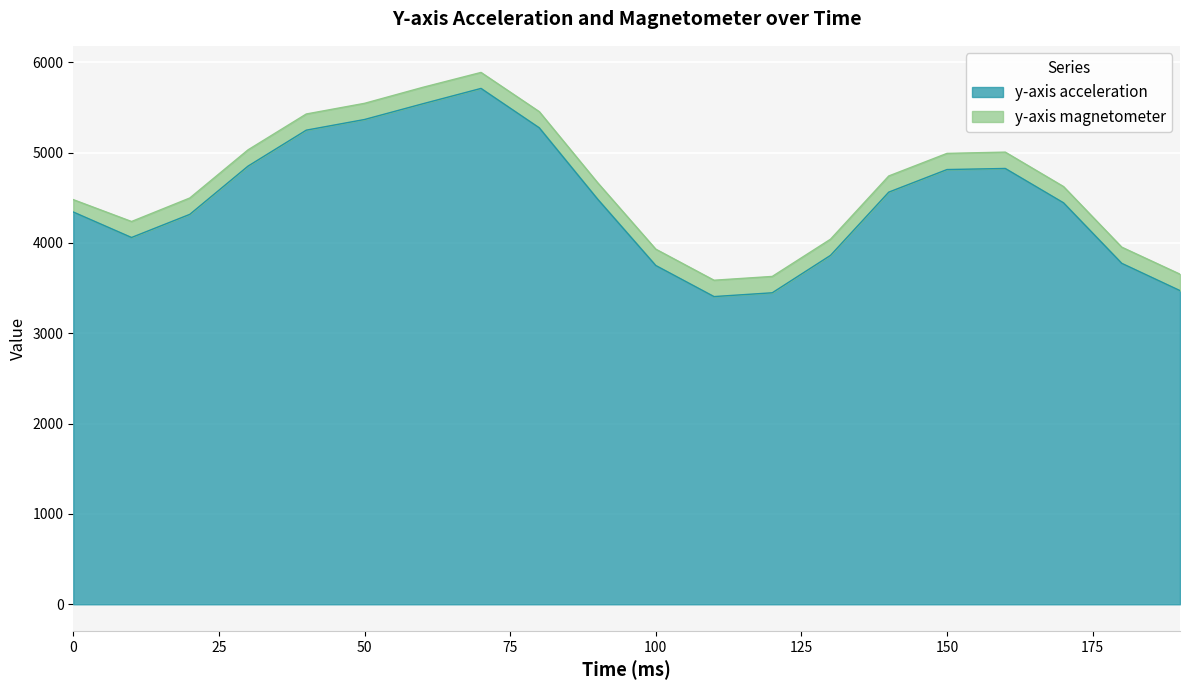

What value does the data have at 150?

4812